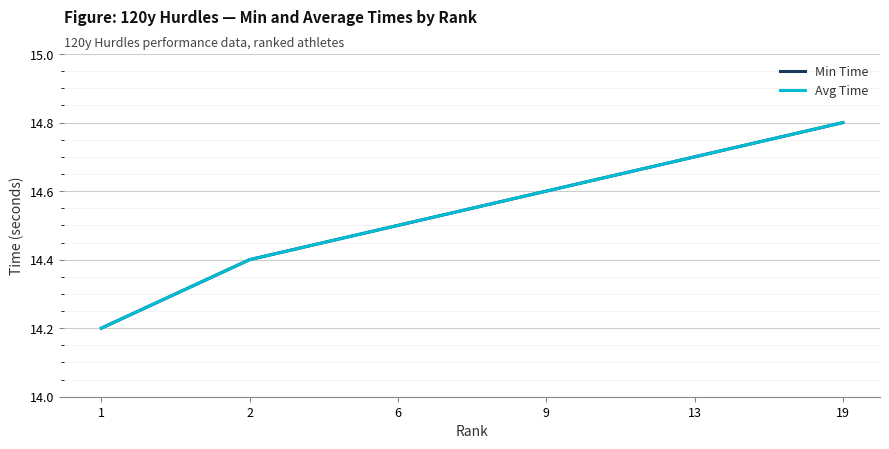

Rank the categories by Avg Time value from lowest to highest.

1, 2, 6, 9, 13, 19